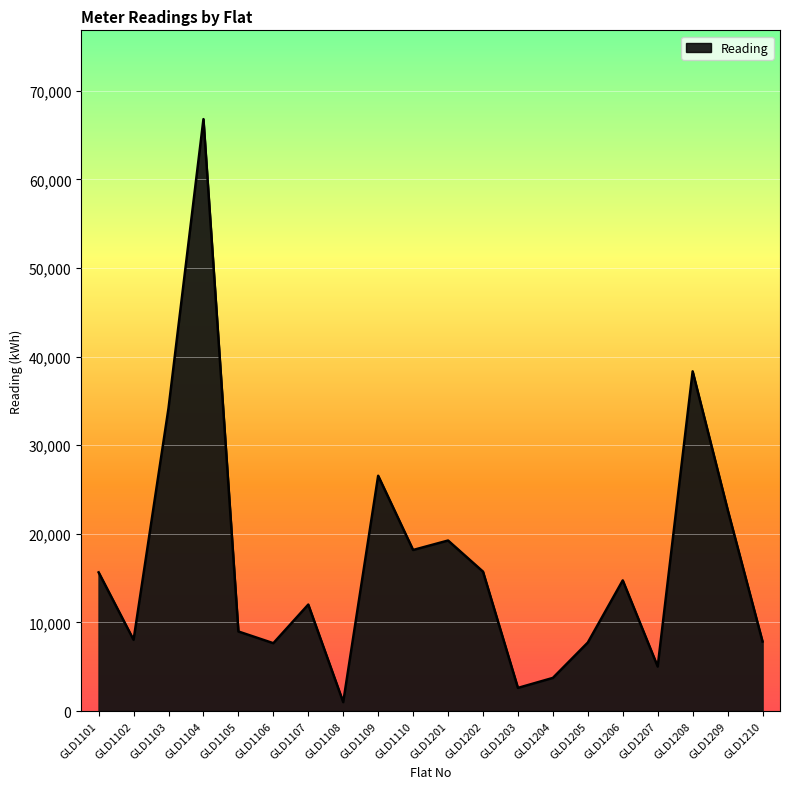

What is the ratio of the value at GLD1204 to the value at GLD1104?

0.1